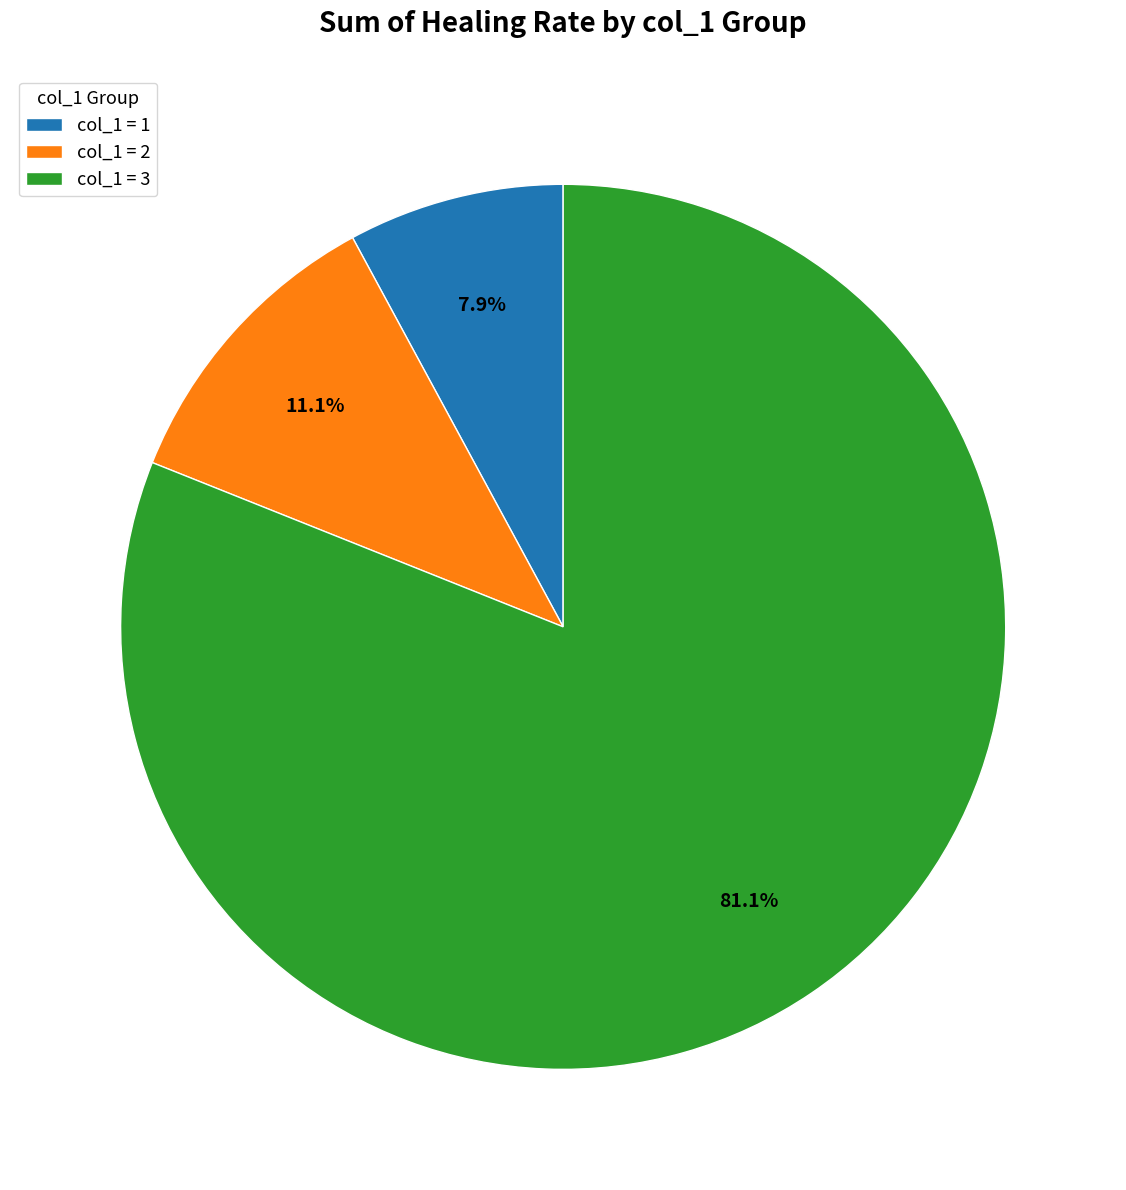

How many slices are in this pie chart?

3